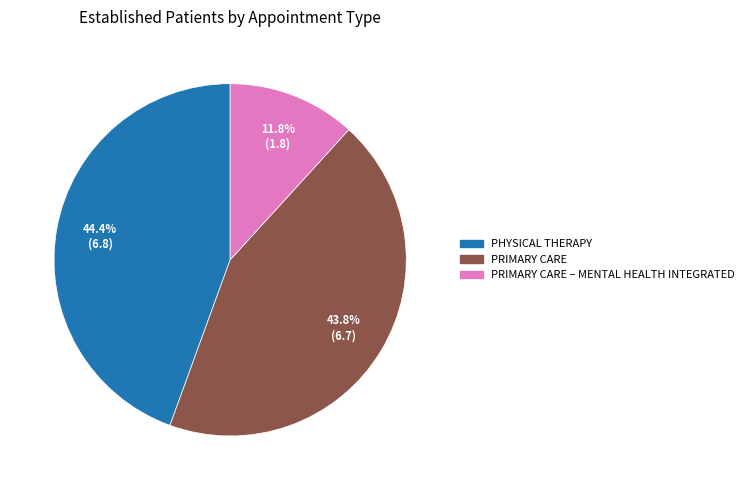

Does any single category account for the majority?

No